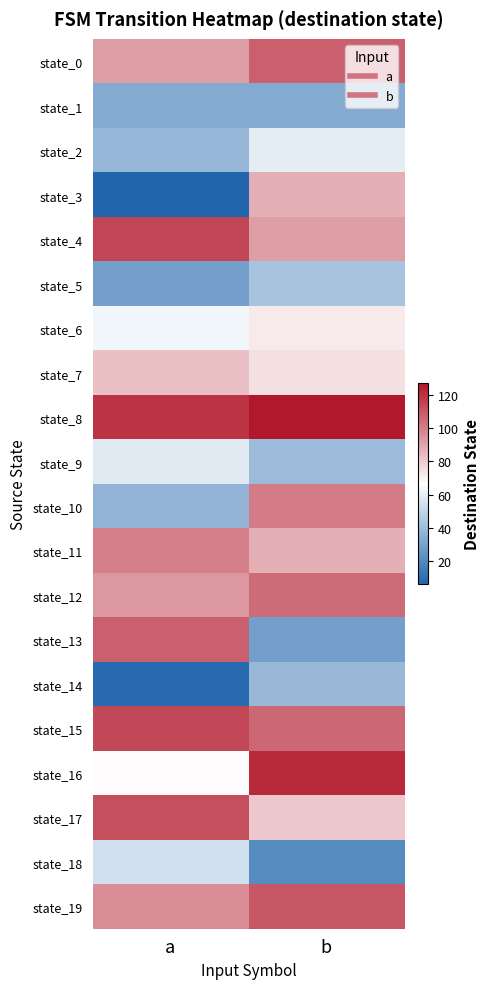

Reading left to right, extract all data points from this chart.

state_0: a=92	b=108
state_1: a=33	b=33
state_2: a=38	b=59
state_3: a=6	b=87
state_4: a=115	b=92
state_5: a=29	b=43
state_6: a=63	b=72
state_7: a=83	b=75
state_8: a=119	b=127
state_9: a=58	b=40
state_10: a=37	b=101
state_11: a=100	b=87
state_12: a=93	b=105
state_13: a=108	b=29
state_14: a=8	b=39
state_15: a=114	b=106
state_16: a=67	b=122
state_17: a=112	b=81
state_18: a=54	b=21
state_19: a=96	b=110